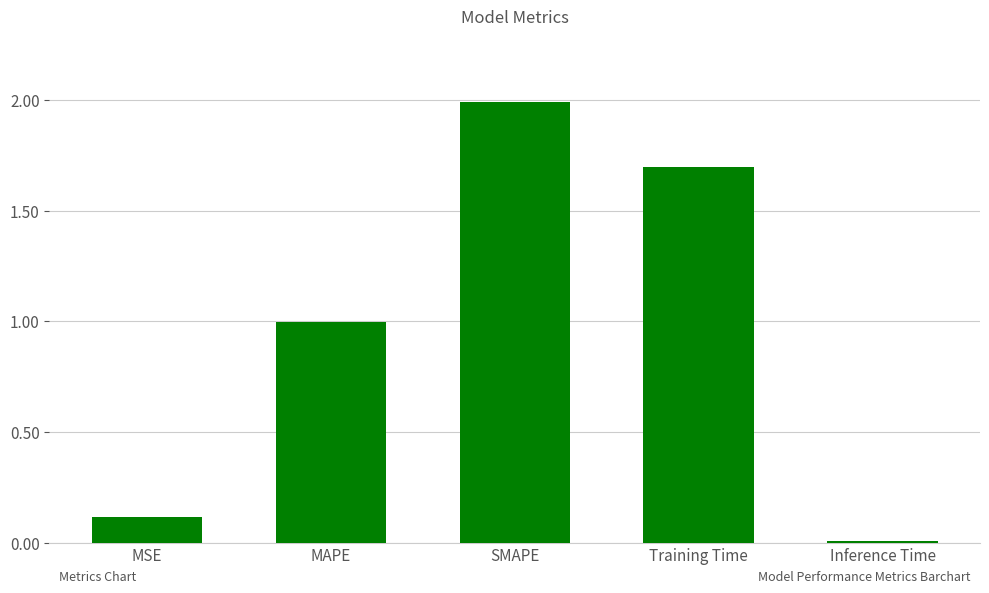

What is the greatest value displayed?

2.0